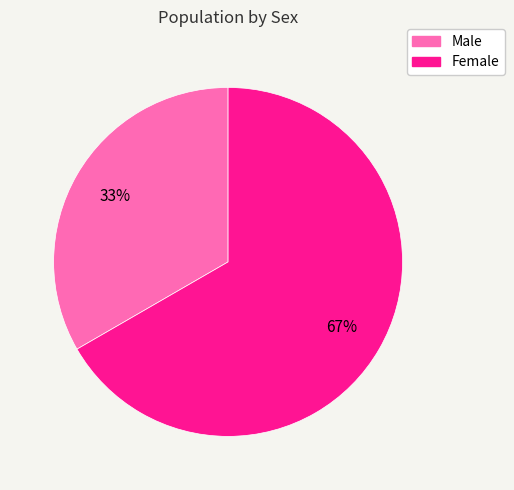

How many segments does this pie chart have?

2